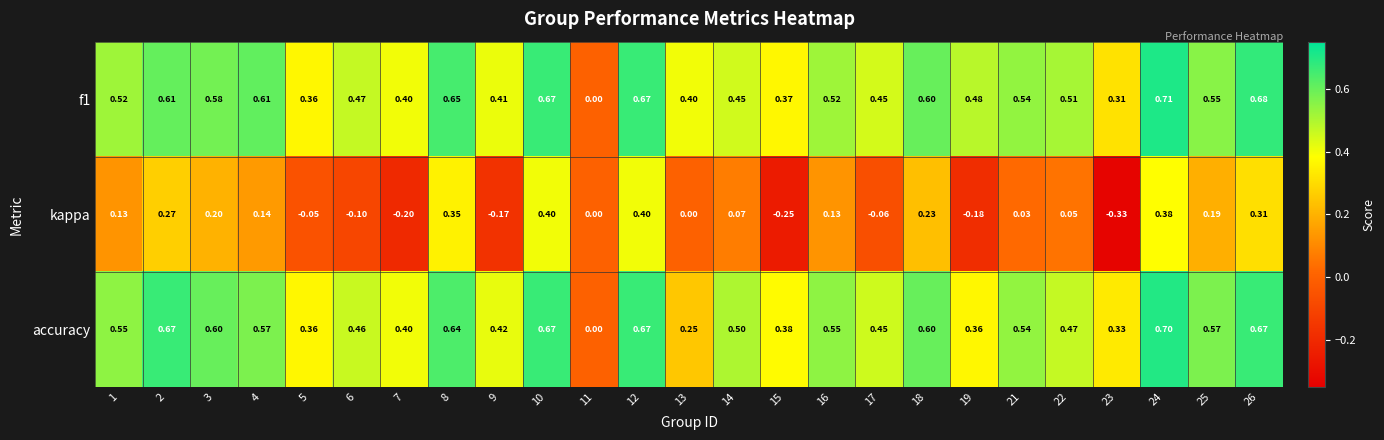

Count the number of data series in this chart.

3